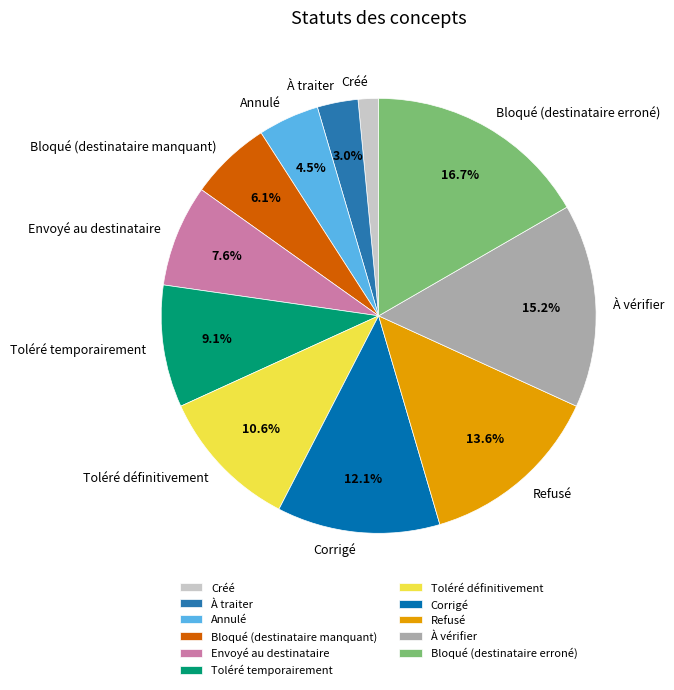

To the nearest percent, what is the combined percentage of À traiter and Refusé?

17%